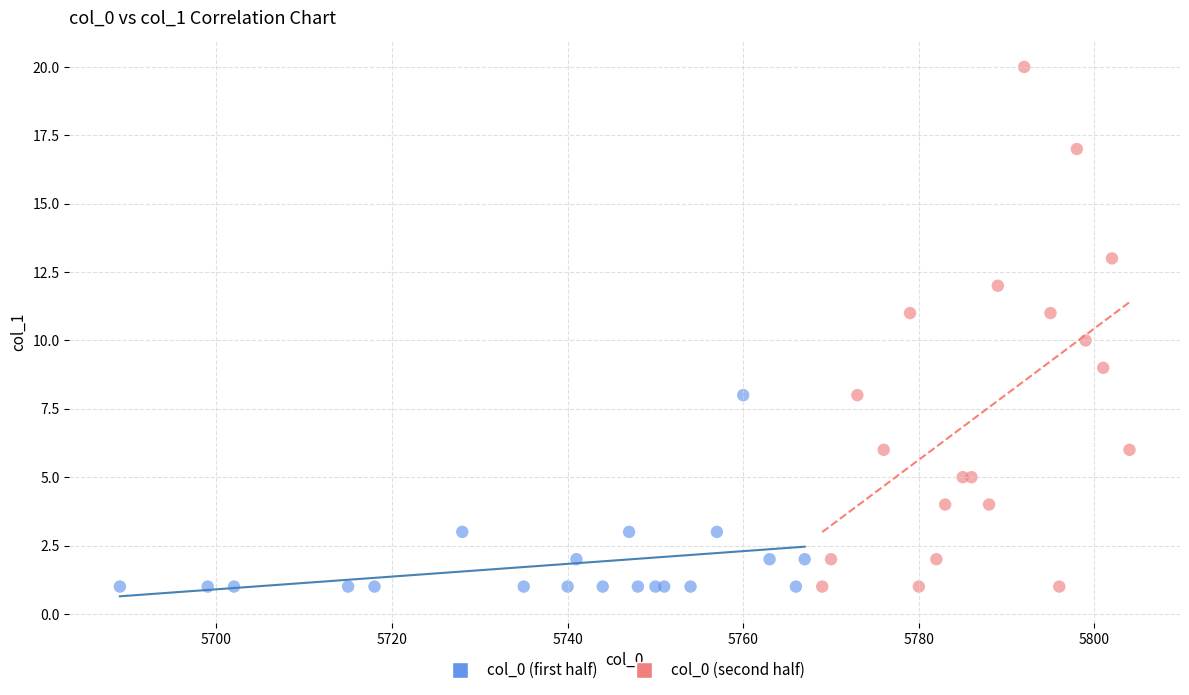

What are all the series names shown in the legend?

col_0 (first half), col_0 (second half)